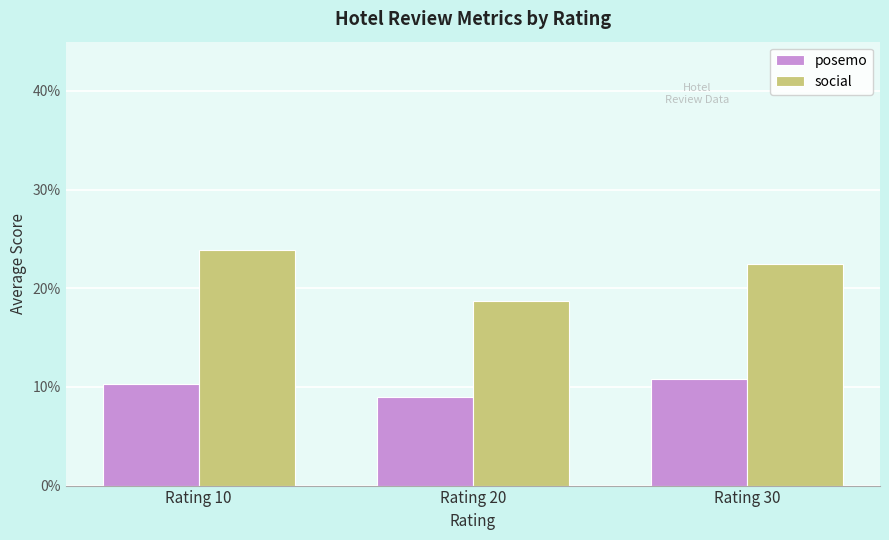

At which label is posemo closest to 9?

Rating 20